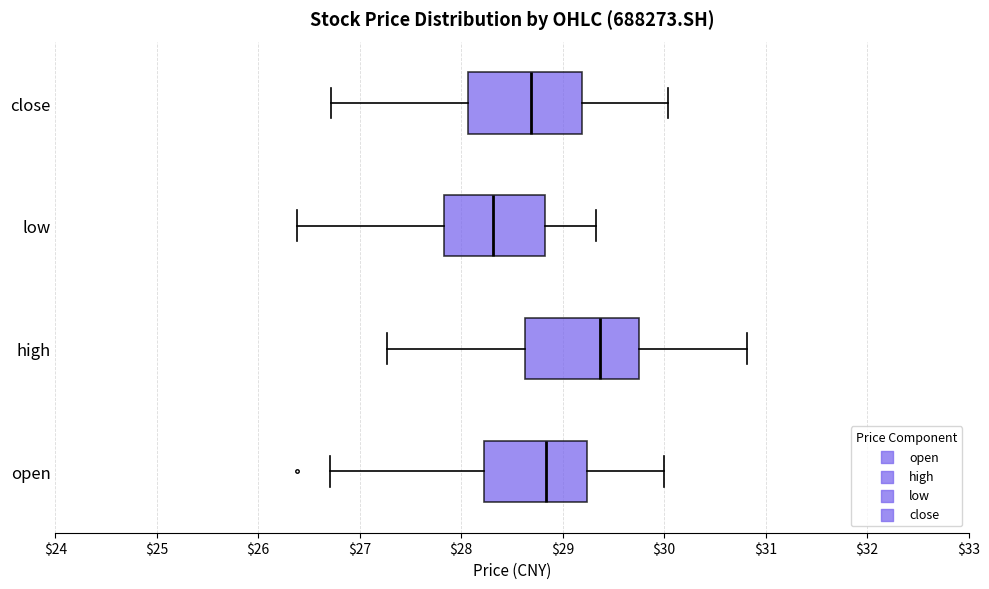

Where does the median line of the box for low sit on the x-axis? The values are not printed on the chart, so give them approximately, as read against the axis.

28.3